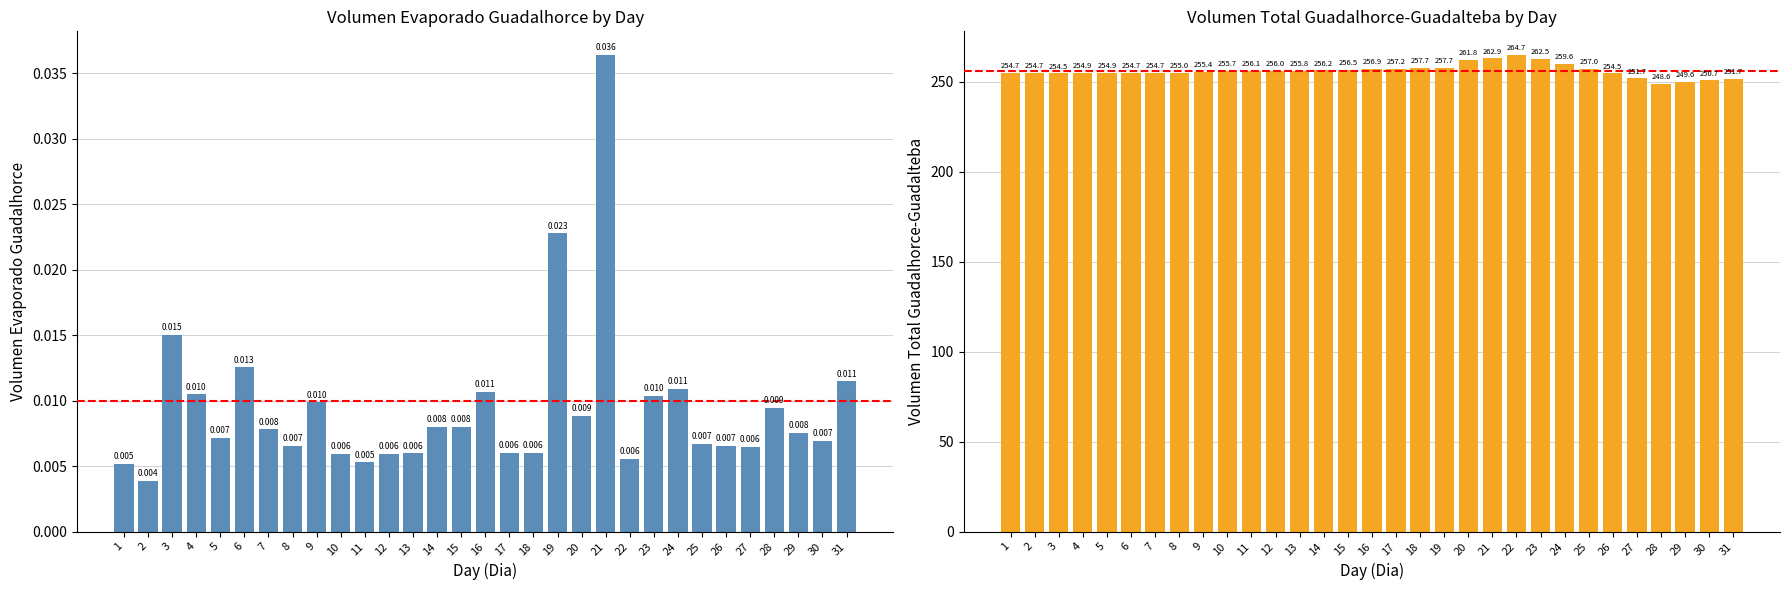

Which series changed the most between 13 and 16?

Volumen_total_guadalhocer_guadalteba